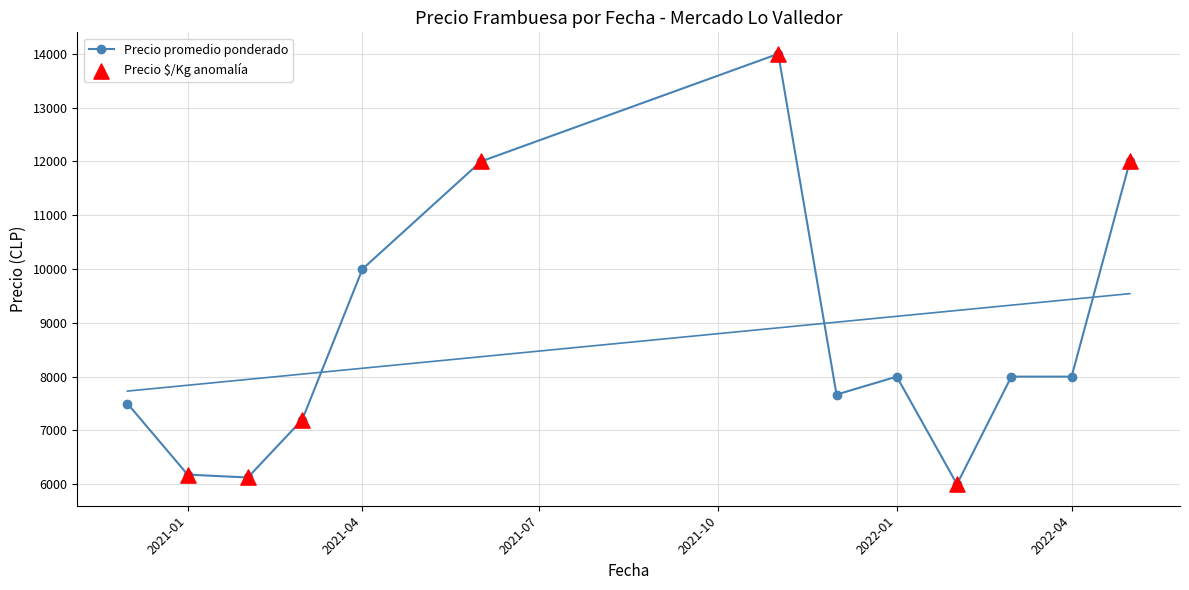

What is the greatest value displayed?

14000.0